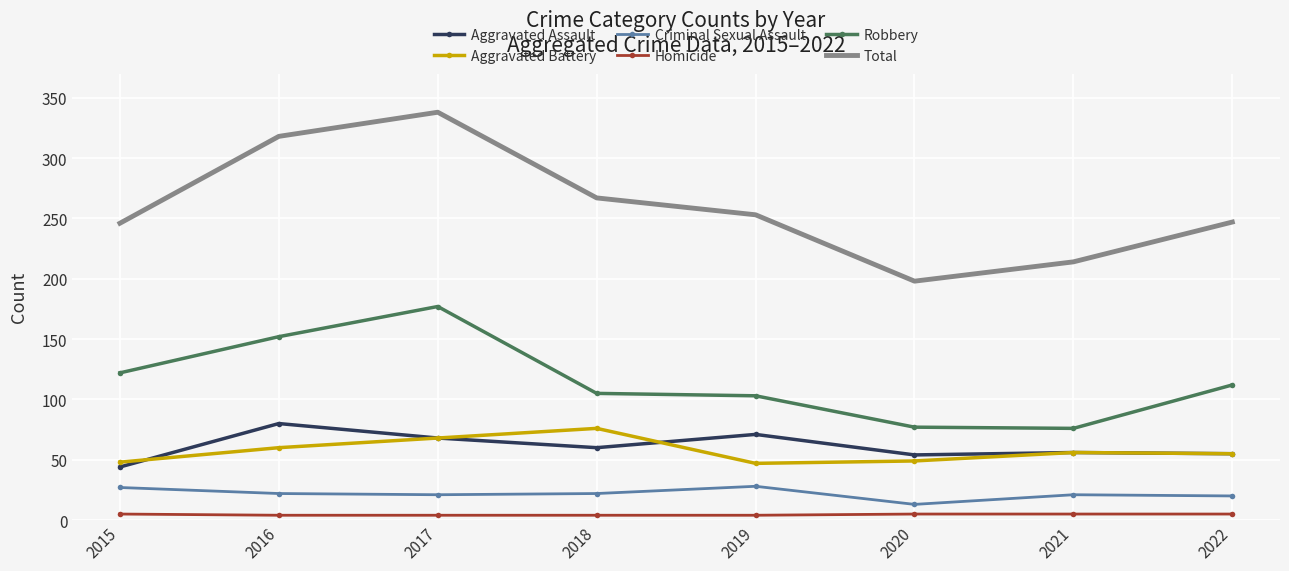

Where is the first local maximum for Aggravated Battery?

2018